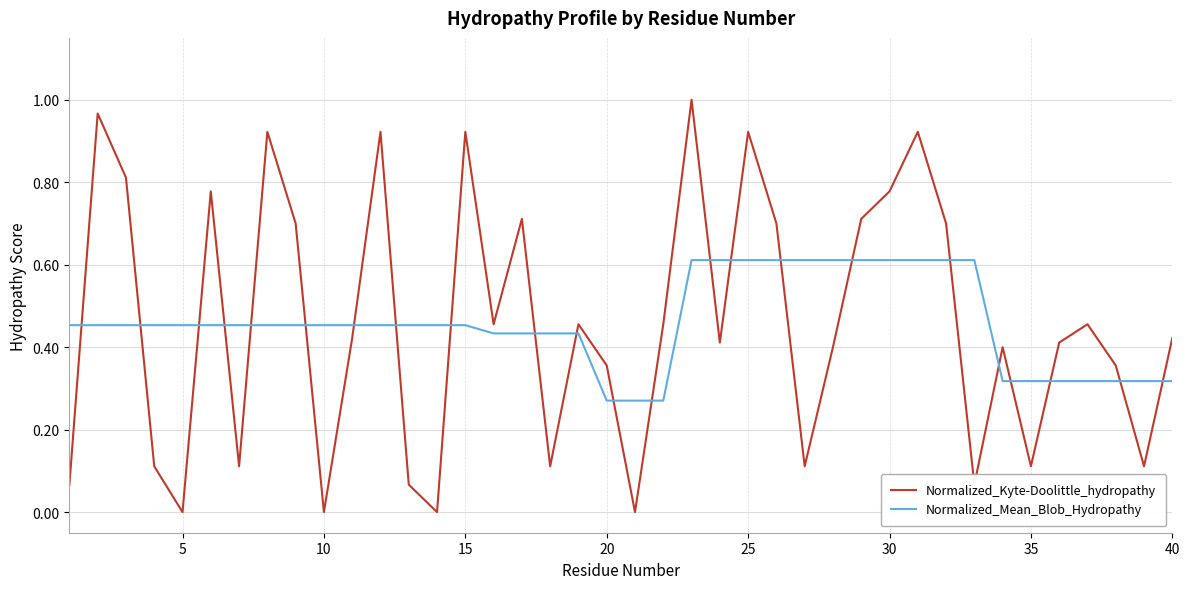

Is this an area chart (filled region under the line)?

No